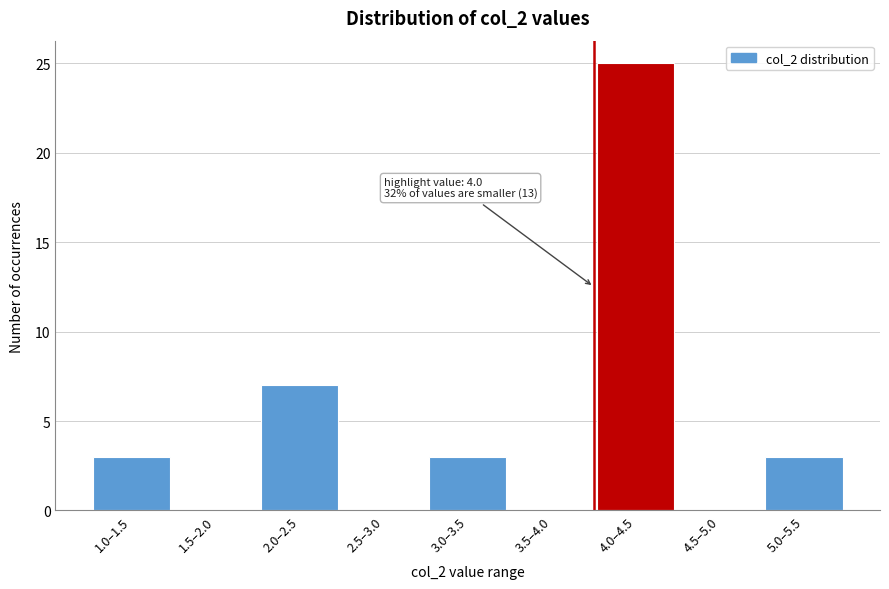

Reading left to right, what are all the values shown in this chart?

1.0–1.5=3	1.5–2.0=0	2.0–2.5=7	2.5–3.0=0	3.0–3.5=3	3.5–4.0=0	4.0–4.5=25	4.5–5.0=0	5.0–5.5=3